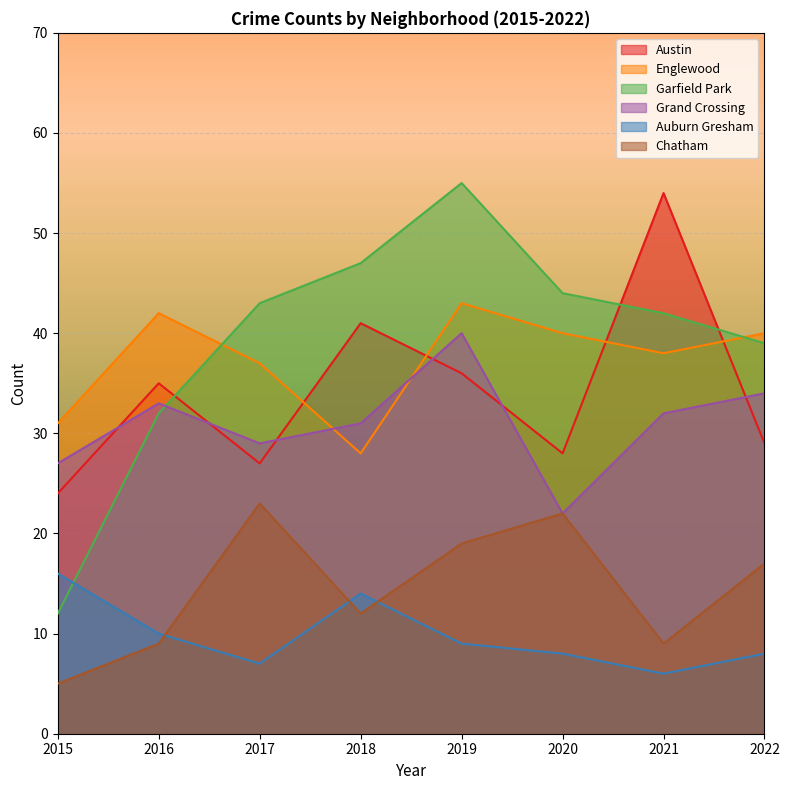

Where is the first local minimum for Austin?

2017